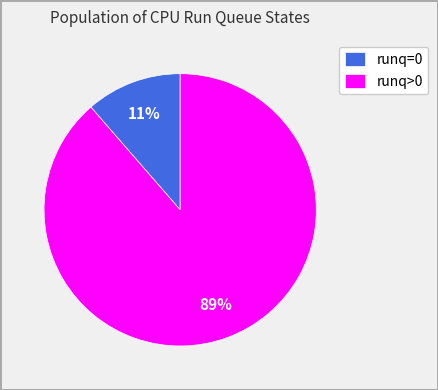

True or false: runq>0 accounts for 75% of the total.

False